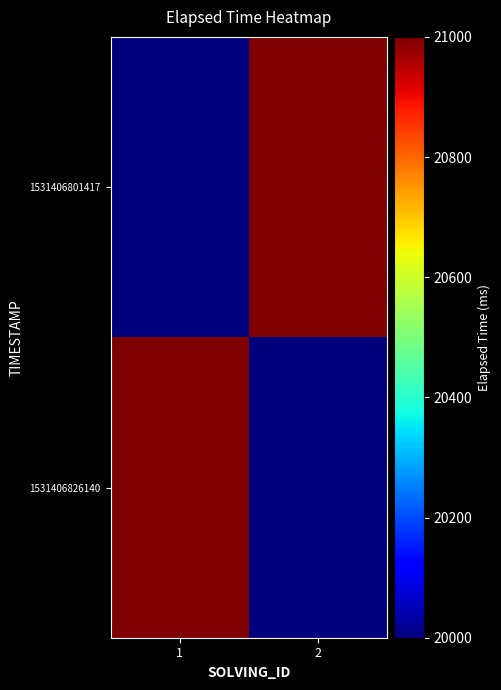

Which has a higher value, 1 or 2?

2